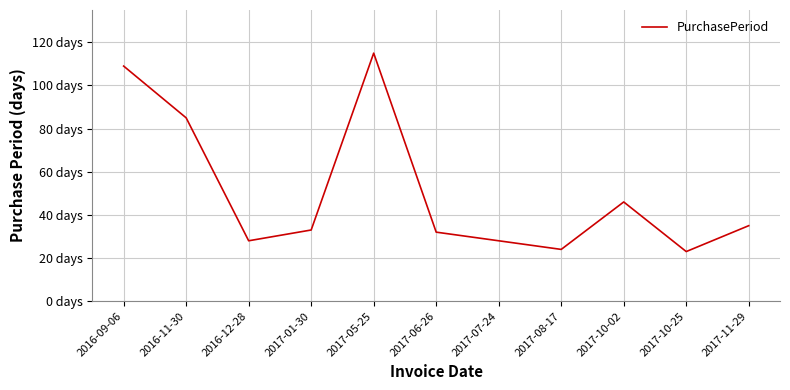

Rank the categories by value from lowest to highest.

2017-10-25, 2017-08-17, 2016-12-28, 2017-07-24, 2017-06-26, 2017-01-30, 2017-11-29, 2017-10-02, 2016-11-30, 2016-09-06, 2017-05-25